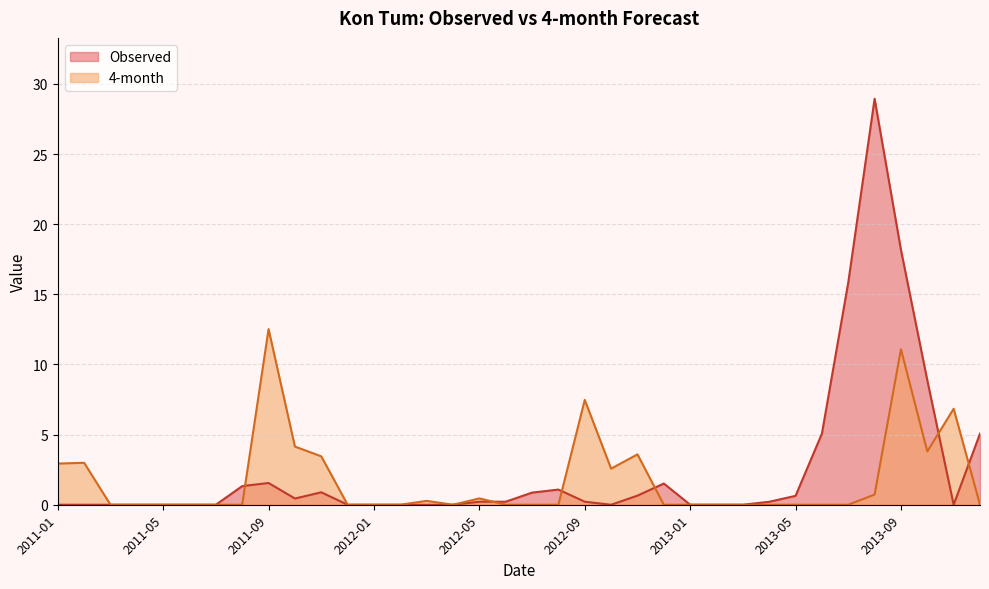

Rank the series at 2011-02 from highest to lowest value.

4-month, Observed